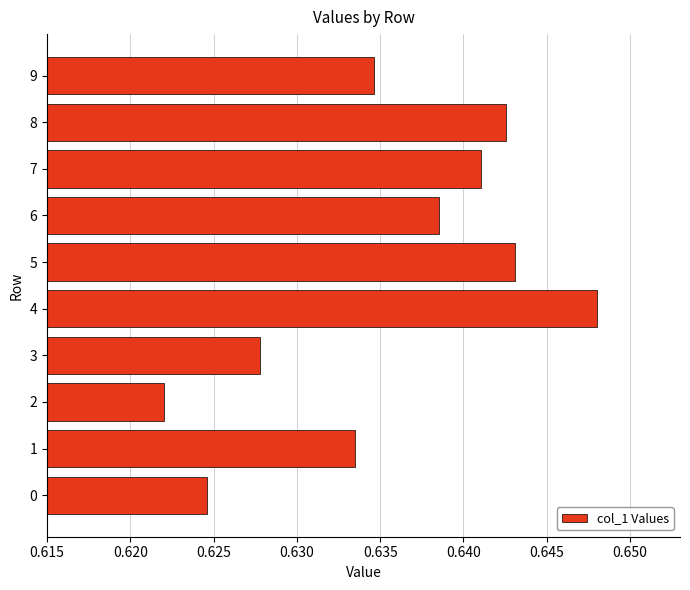

Are the bars horizontal?

Yes